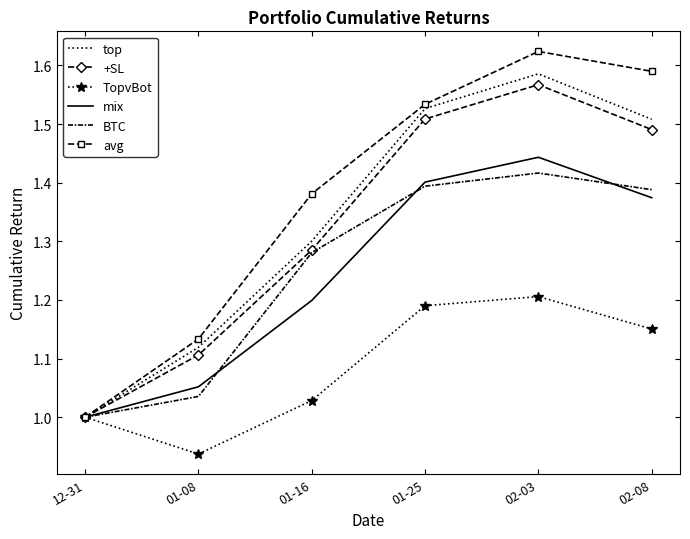

Is the value of +SL at 01-16 greater than the value of BTC at 01-08?

Yes